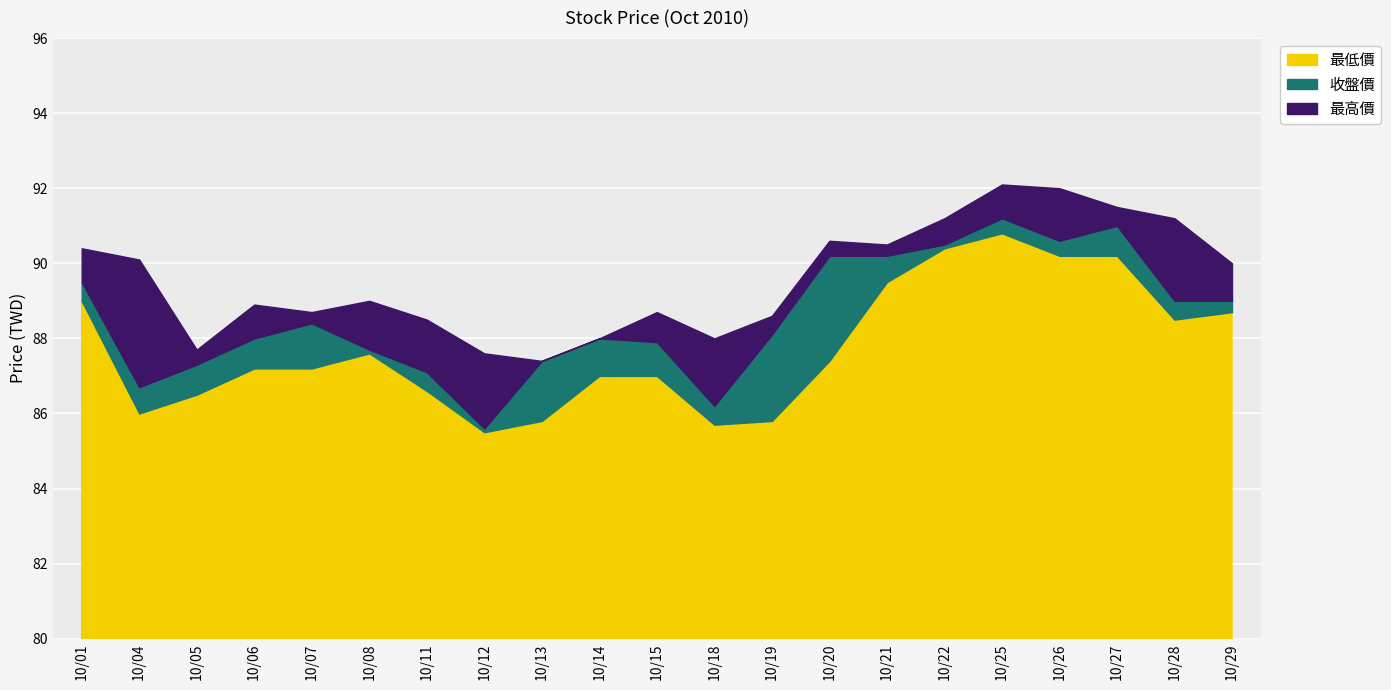

The value of 最高價 at 10/29 is 20.3. True or false?

False